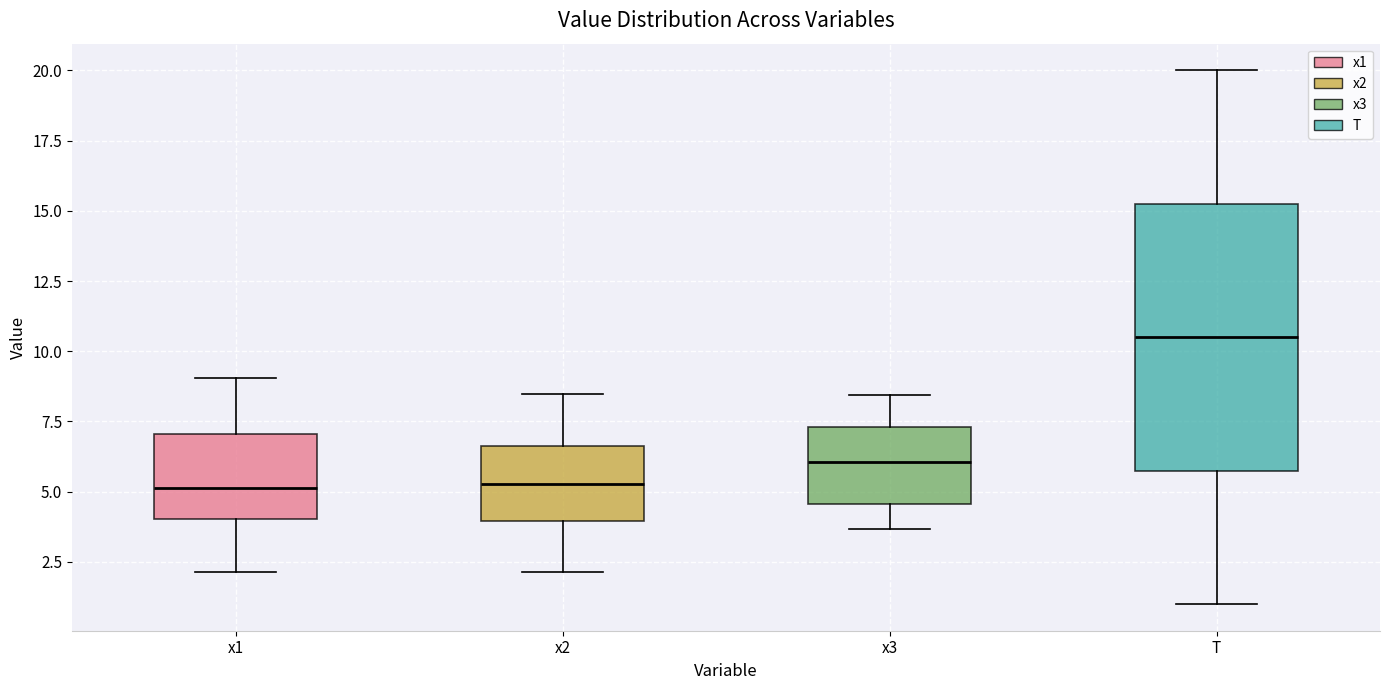

Reading left to right, transcribe this box plot: for each box, give where its median line is, the range the box spans, and where its two whiskers end, as read against the y-axis. The values are not printed on the chart, so give them approximately, as read against the axis.

x1: median 5.0, box 4.0 to 7.0, whiskers 2.0 to 9.0
x2: median 5.5, box 4.0 to 6.5, whiskers 2.0 to 8.5
x3: median 6.0, box 4.5 to 7.5, whiskers 3.5 to 8.5
T: median 10.5, box 6.0 to 15.5, whiskers 1.0 to 20.0